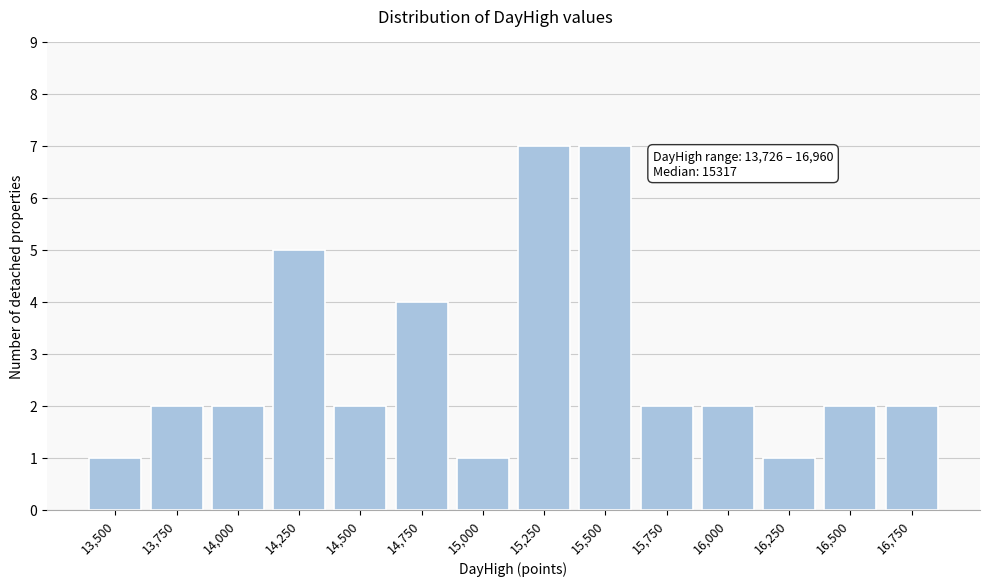

Reading right to left, transcribe all the data shown in this chart.

2	2	1	2	2	7	7	1	4	2	5	2	2	1